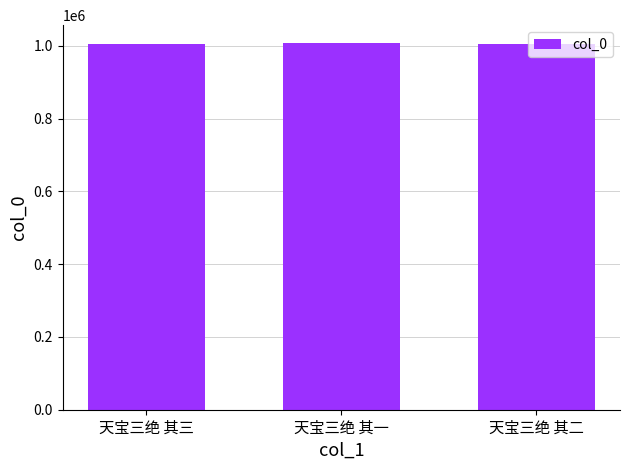

What is the ratio of the value at 天宝三绝 其三 to the value at 天宝三绝 其一?

1.0